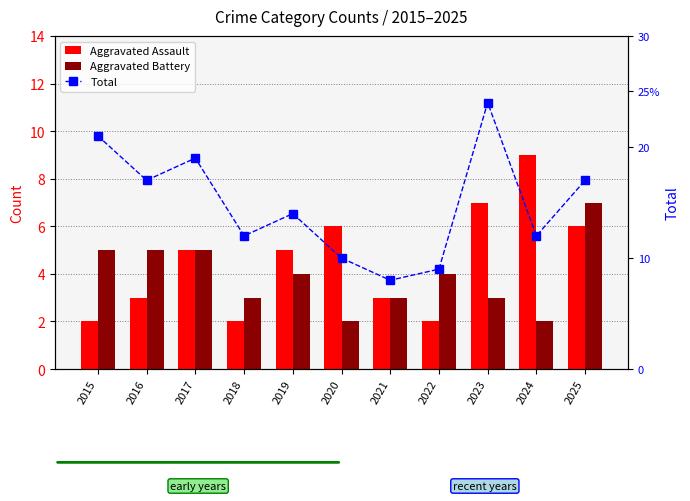

Which series changed the most between 2019 and 2025?

Aggravated Battery